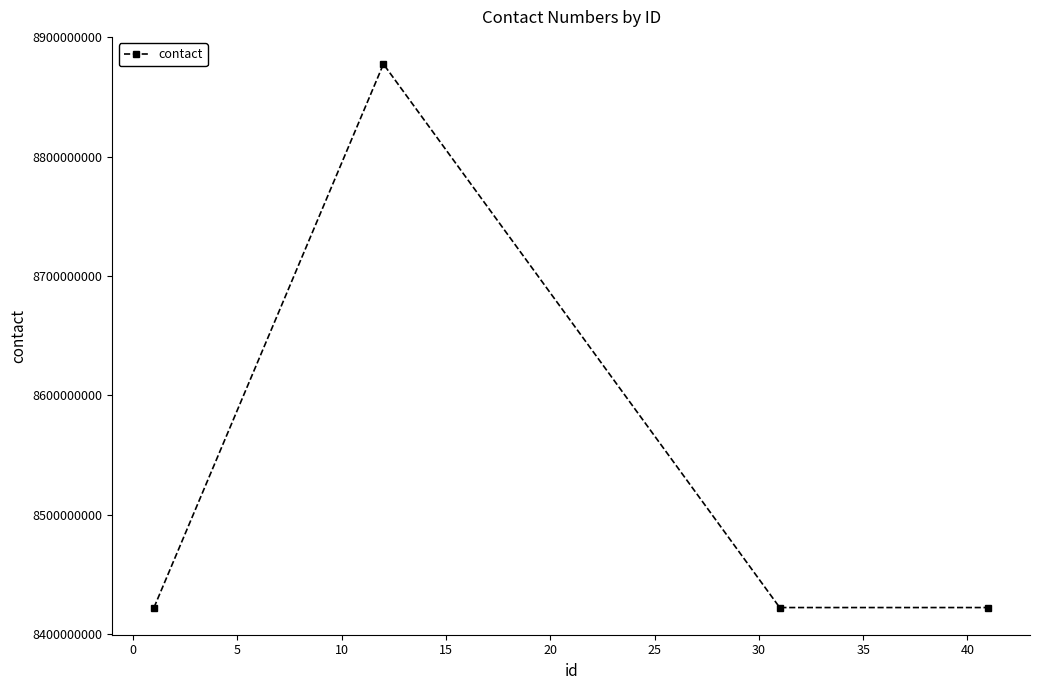

What is the value of the 1st point from the left?

8422082978